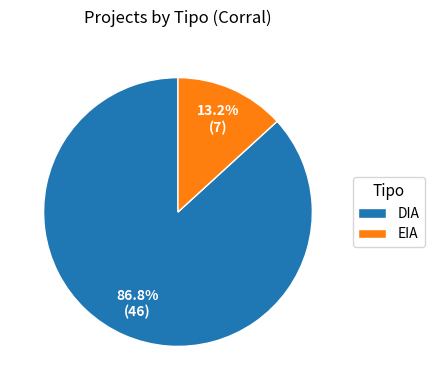

What is the total percentage of EIA and DIA?

100.0%